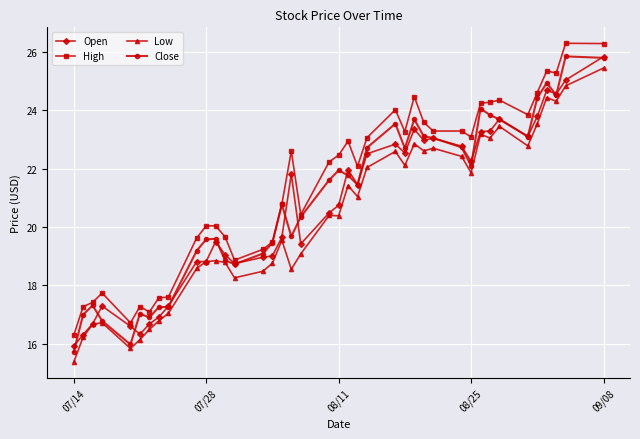

What is the value of the Low point at the 38th from the left?

24.3